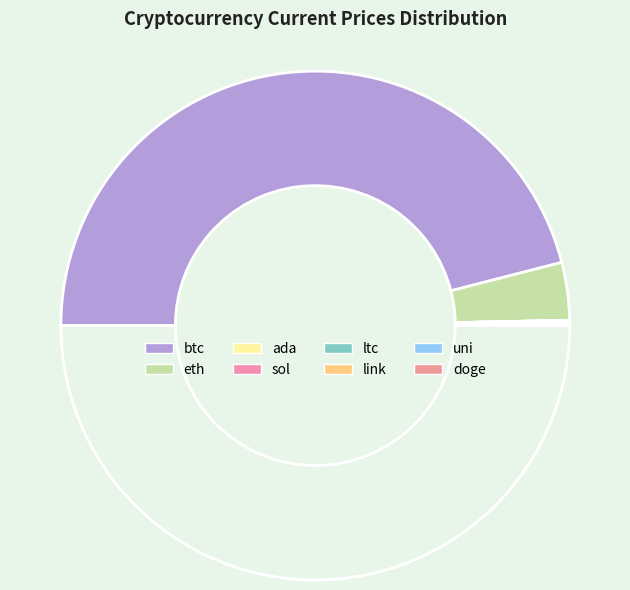

Which category has the smallest portion of the pie?

doge